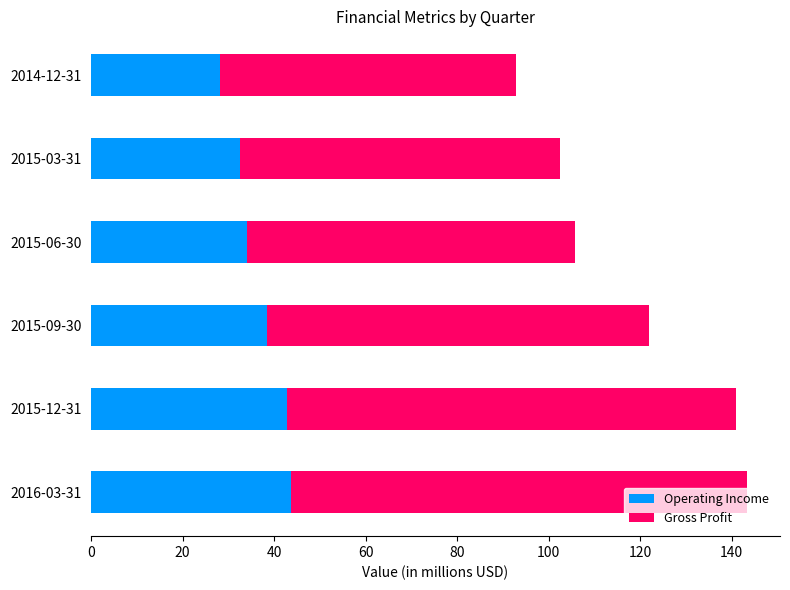

Is it true that Operating Income equals 28.3 at 2014-12-31?

True